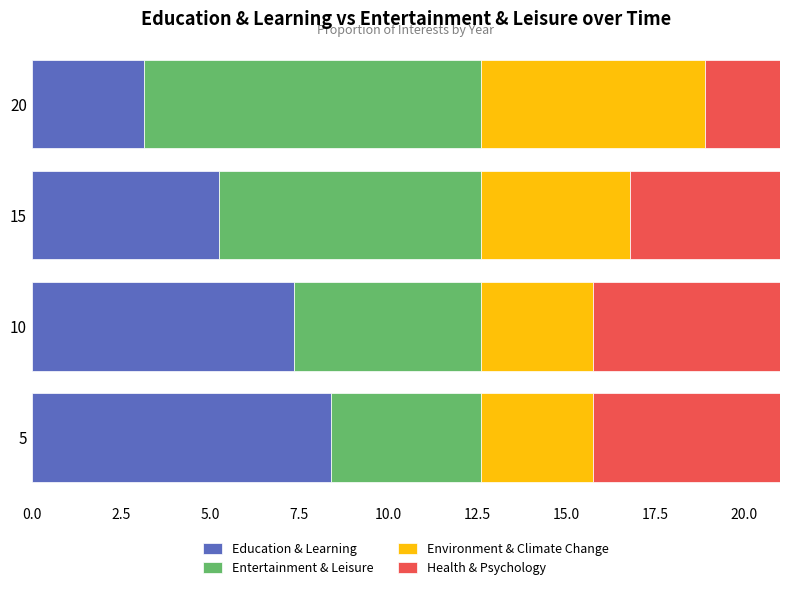

What is the total value across all series at 10?

21.0